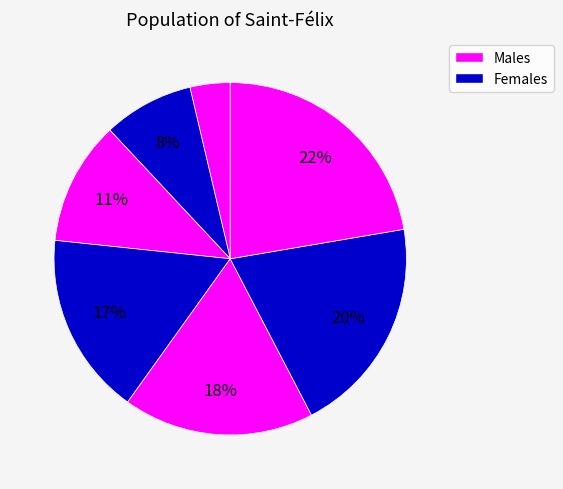

How many slices are in this pie chart?

7